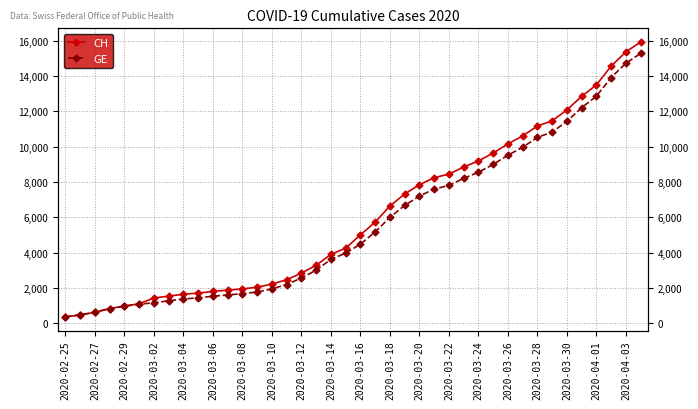

True or false: GE and CH cross at least once.

False